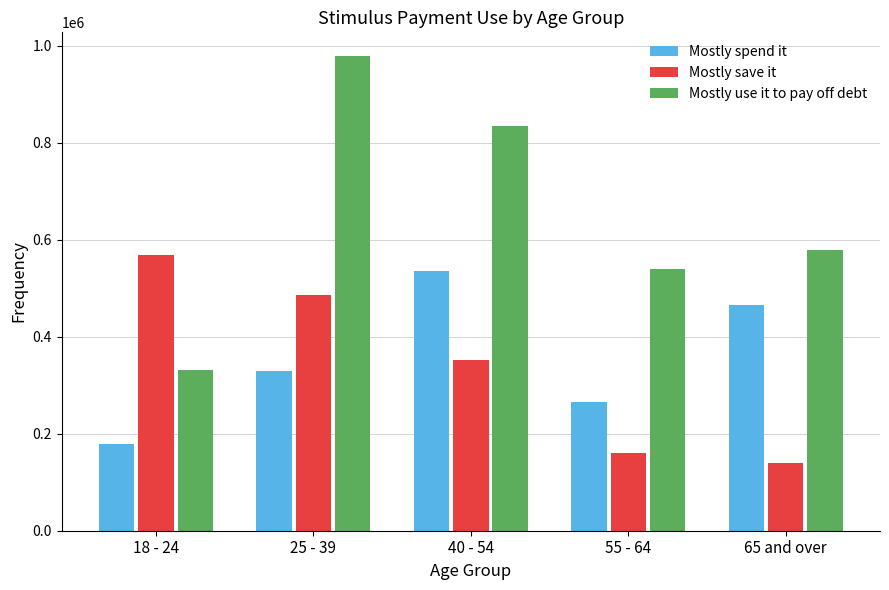

Reading left to right, transcribe all the data shown in this chart.

Mostly spend it: 178683	328449	534752	265065	464895
Mostly save it: 567471	484930	351282	160763	139719
Mostly use it to pay off debt: 331651	978464	835294	539311	577659